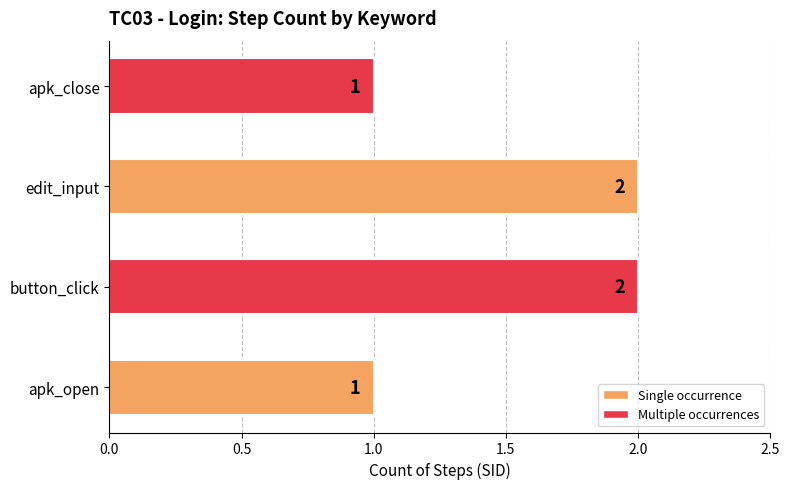

The chart shows a value of 2 at apk_open. True or false?

False